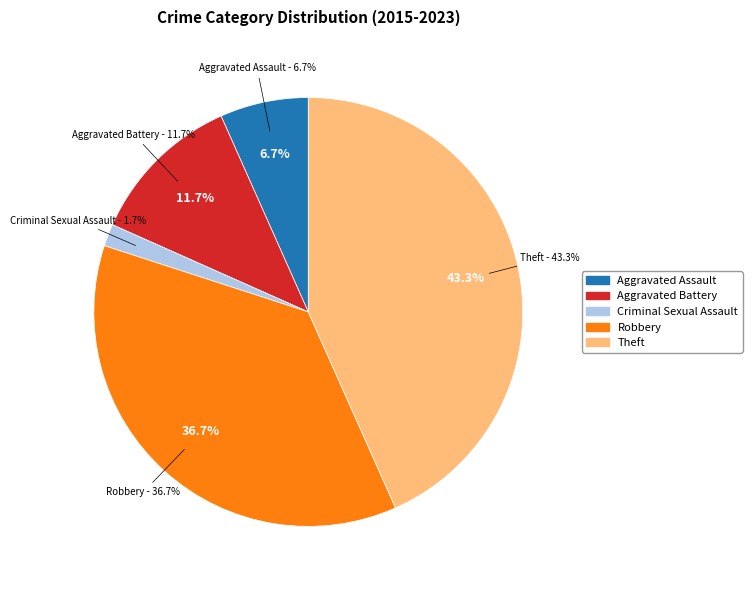

How many slices are in this pie chart?

5